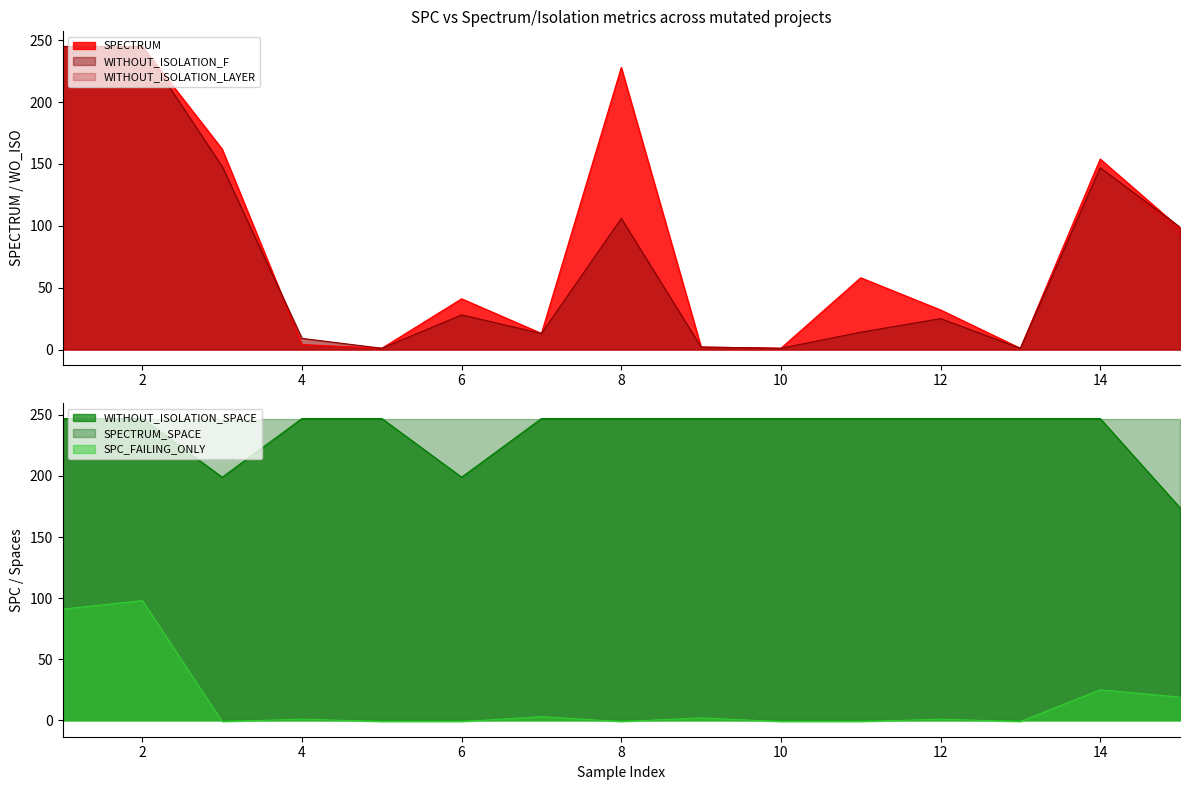

Is the value of WITHOUT_ISOLATION_F at 8 greater than the value of SPECTRUM at 10?

Yes